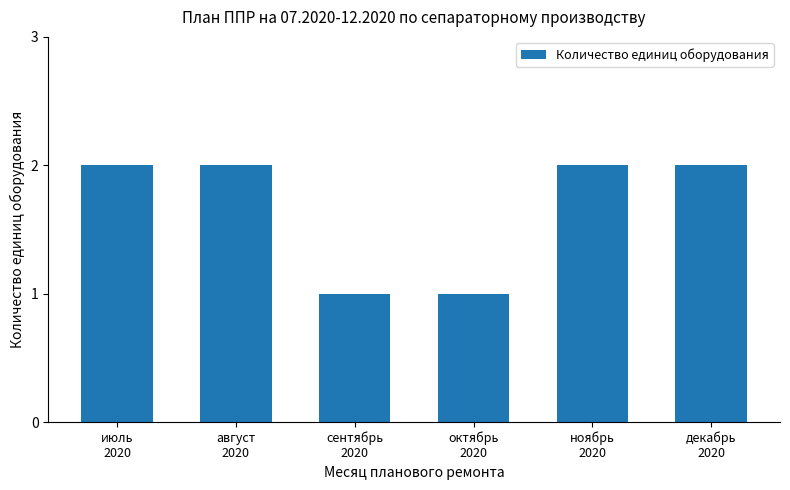

Count the number of categories in the chart.

6